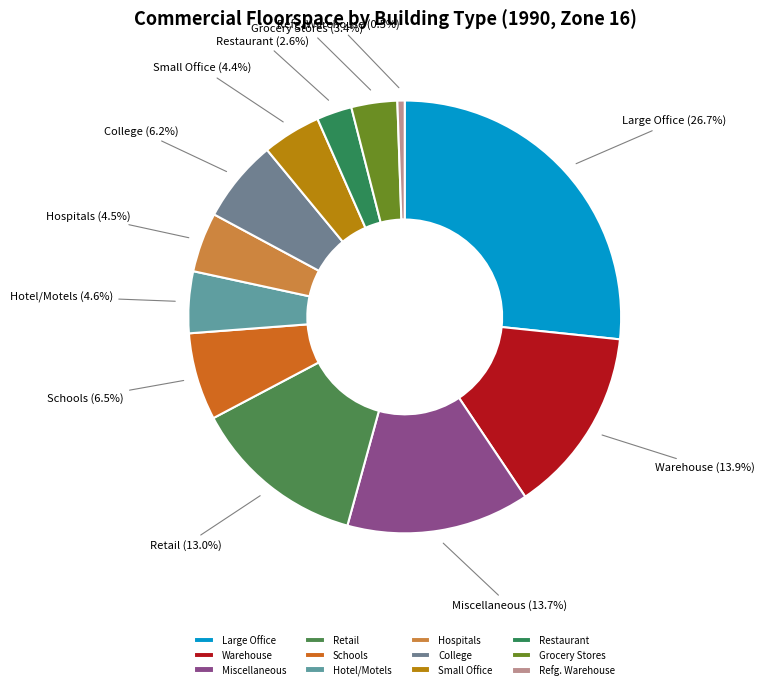

Is it true that Large Office is 27% of the pie?

True